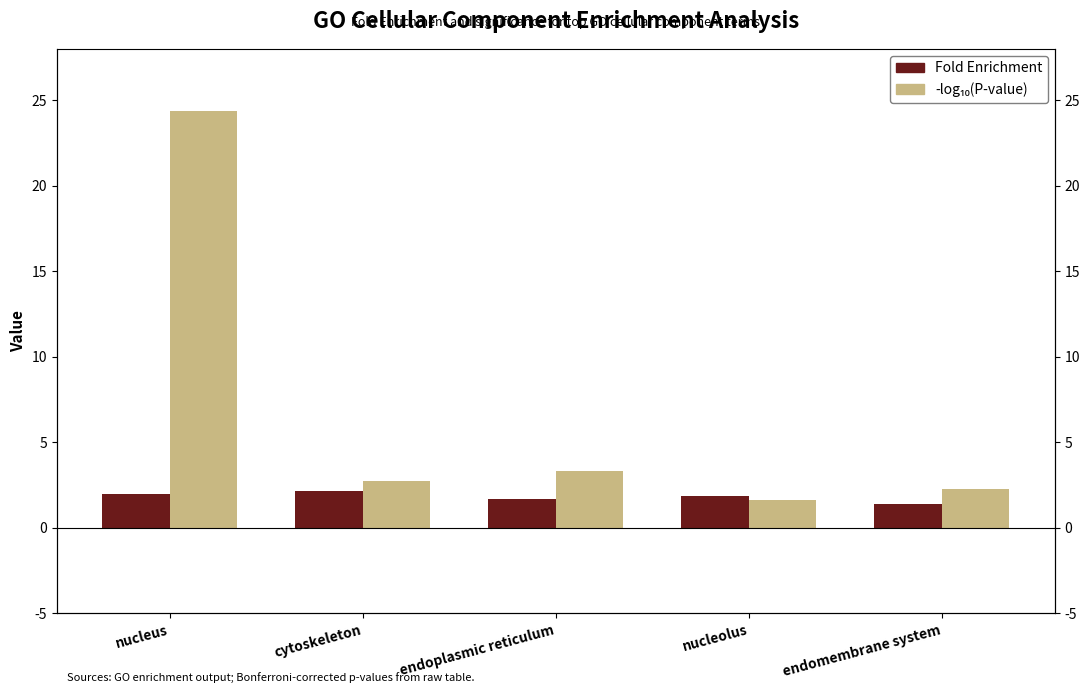

True or false: Fold Enrichment has a value of 2.1 at cytoskeleton.

True